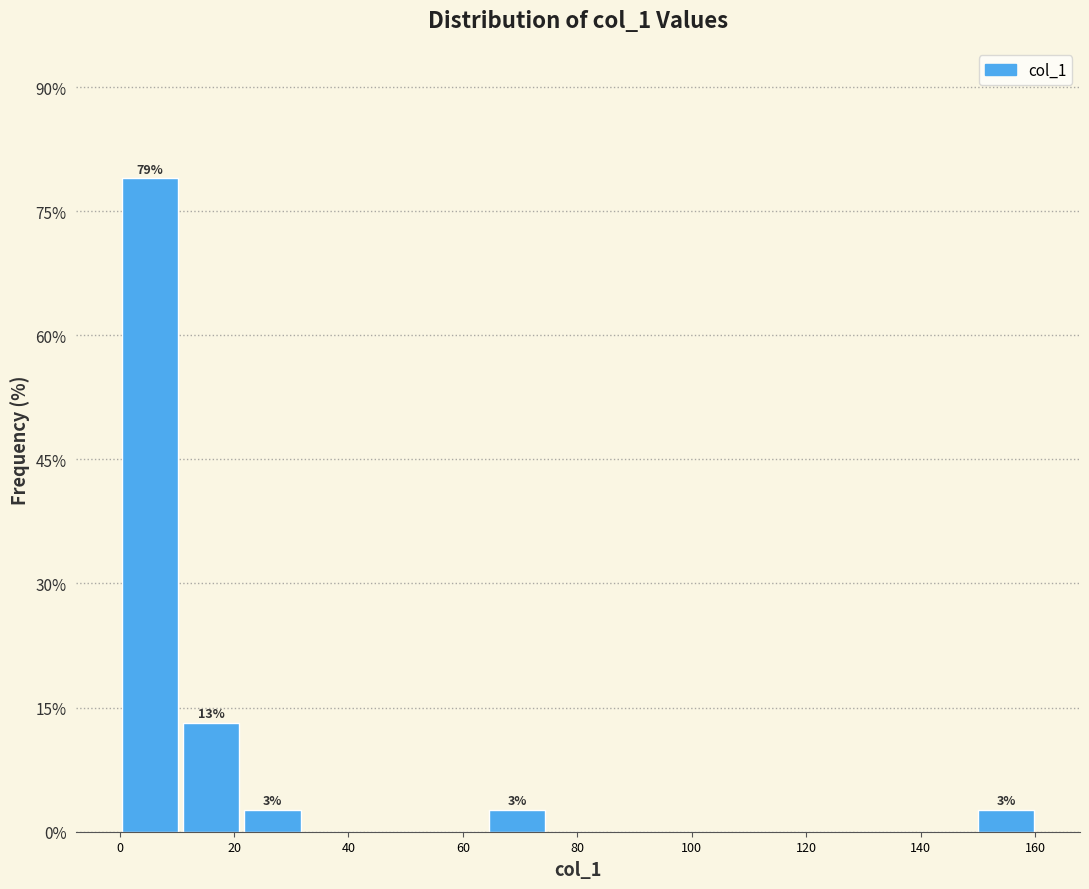

Over which range of the x-axis is the bar tallest?

0 to 10